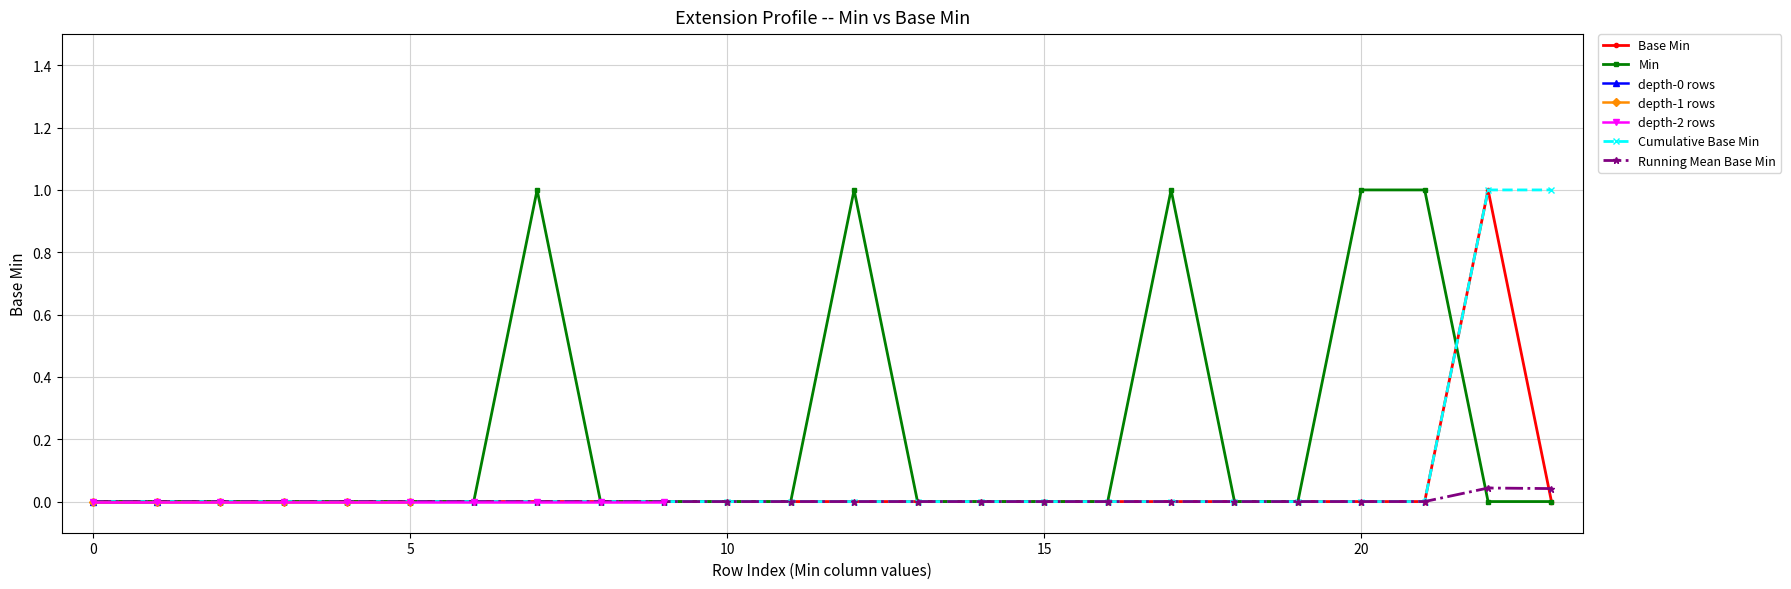

What is the sum of all values?

5